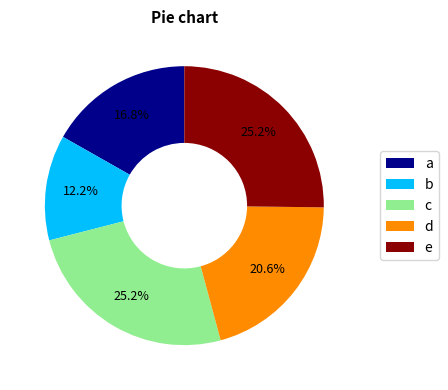

Does c represent more than half of the total?

No